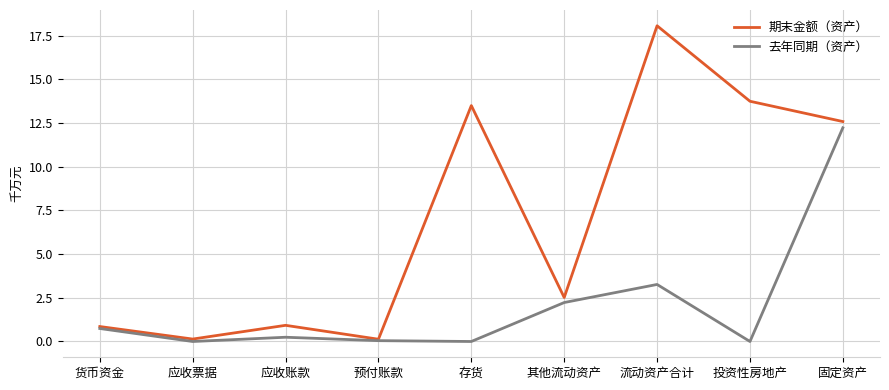

What is the sum of the 去年同期（资产） values at 其他流动资产 and 应收账款?

2.5